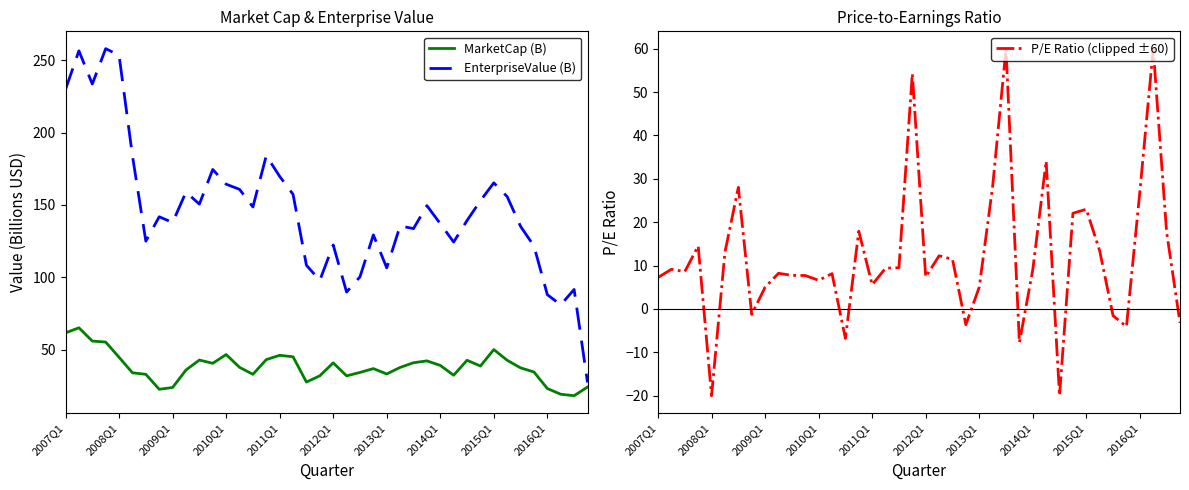

The value of P/E Ratio (clipped ±60) at 31 is 22.1. True or false?

True